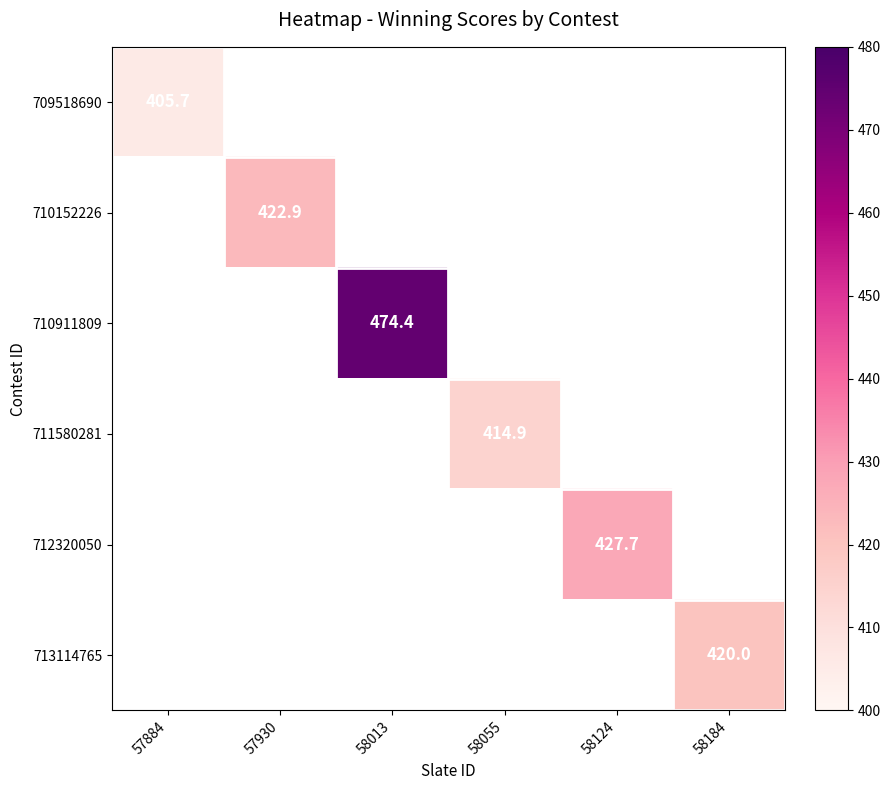

Which label corresponds to the largest value in the chart?

58013